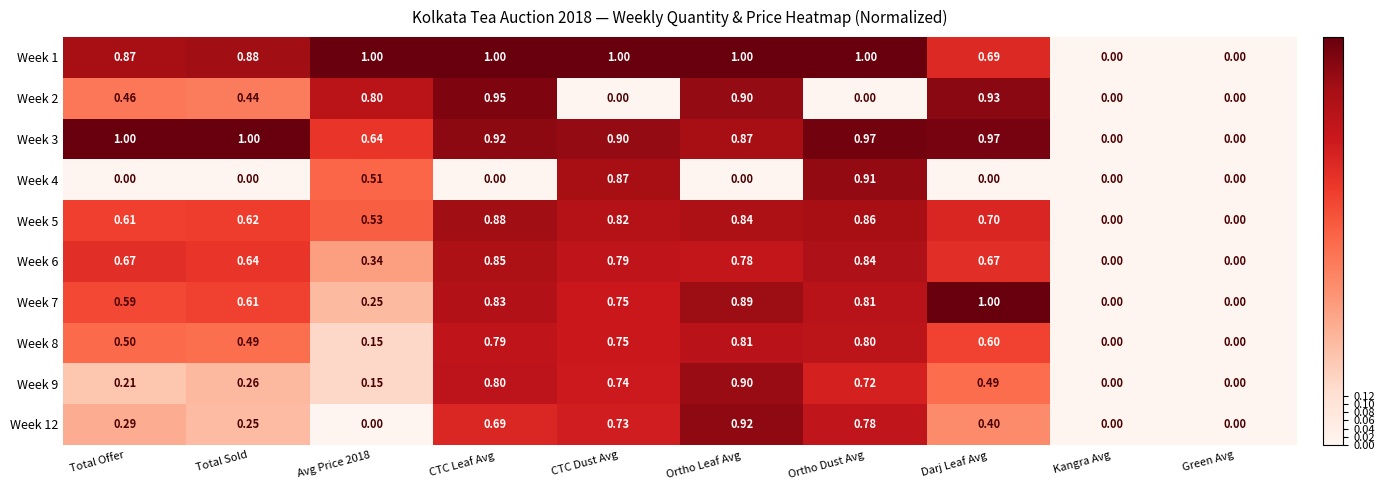

Which series changed the most between Avg Price 2018 and Green Avg?

Week 1